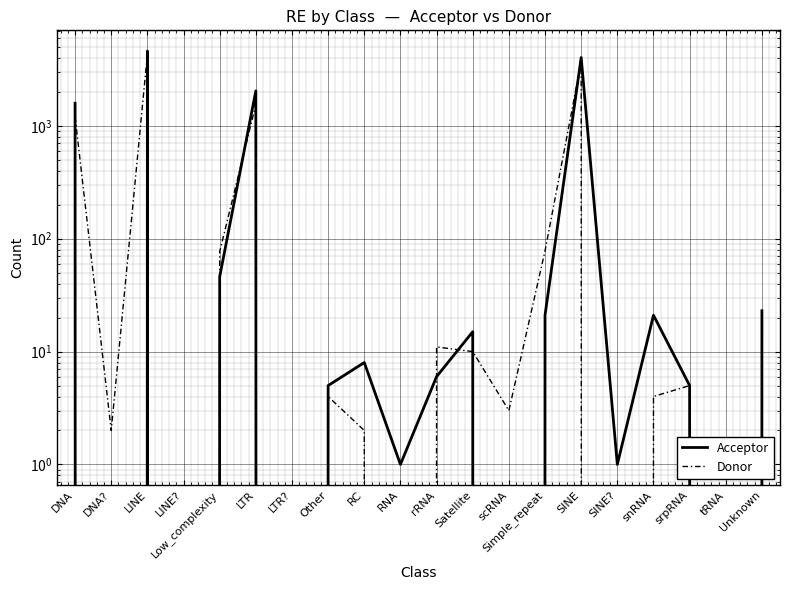

Between which two adjacent categories do Donor and Acceptor first intersect?

DNA and DNA?